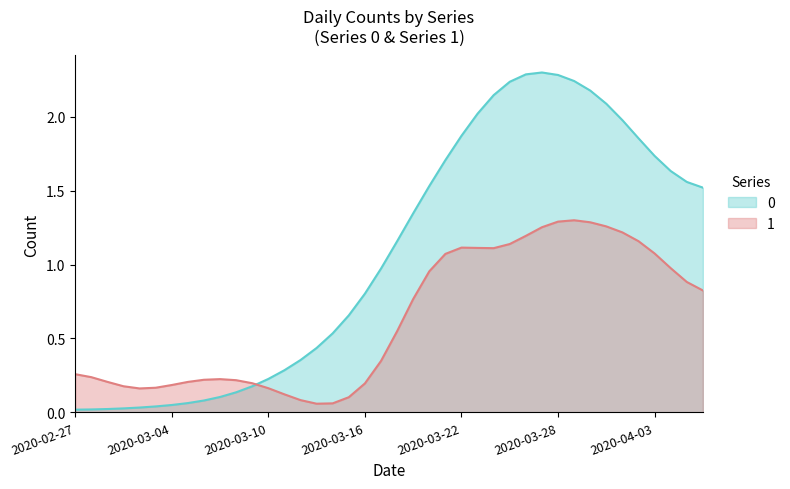

At which category does the chart reach its peak across all series?

2020-03-27